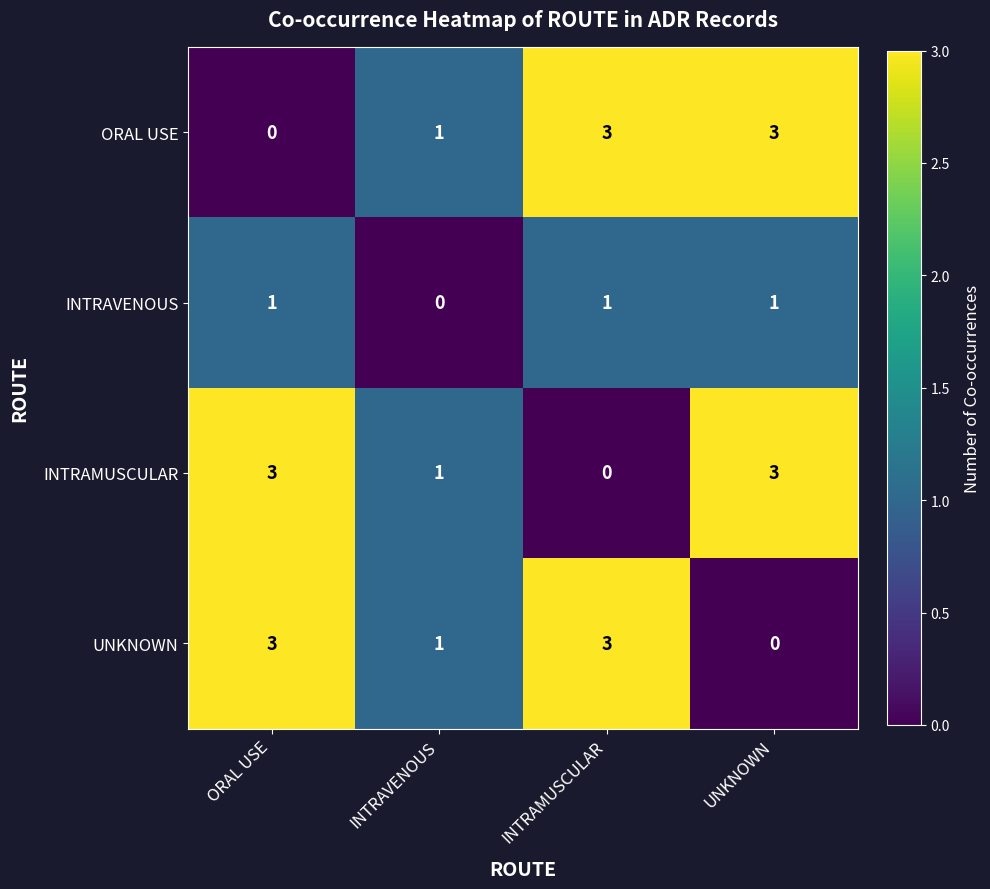

Is the value of INTRAMUSCULAR at ORAL USE greater than the value of UNKNOWN at INTRAVENOUS?

Yes